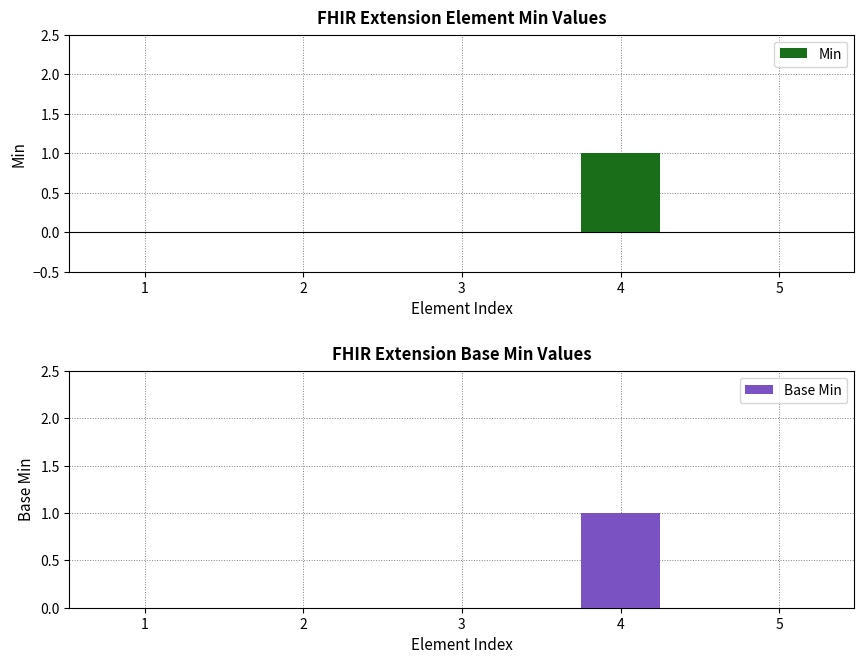

Rank the series at 4 from highest to lowest value.

Min, Base Min